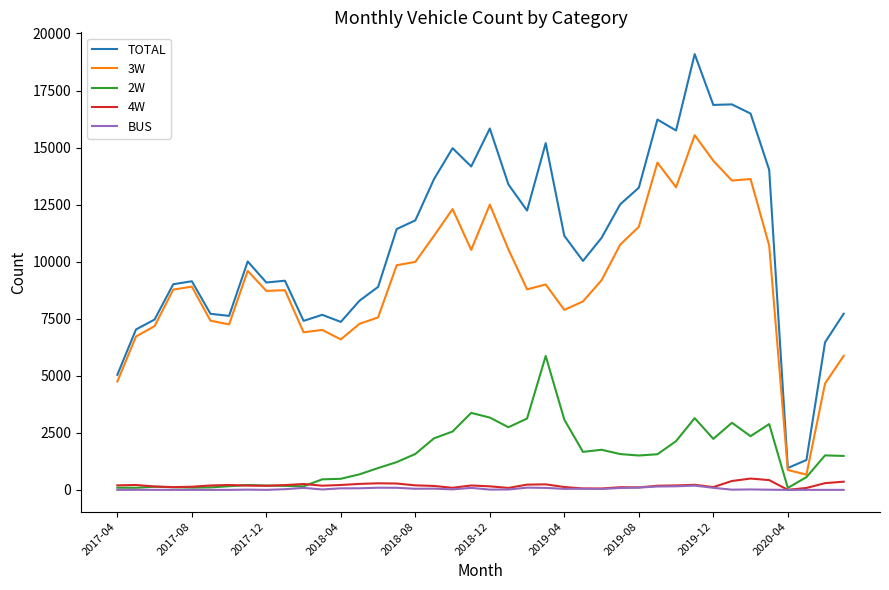

Which series has the largest range (max minus min)?

TOTAL